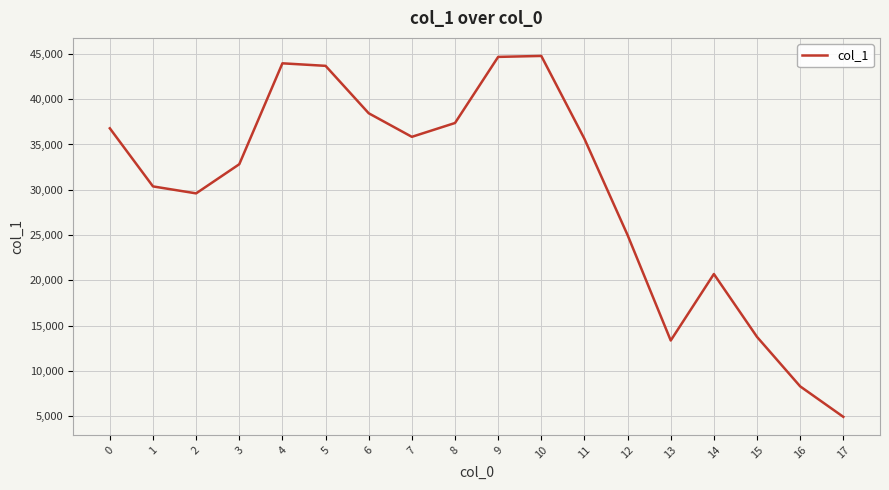

Read the value at 1, to the nearest 50.

30350